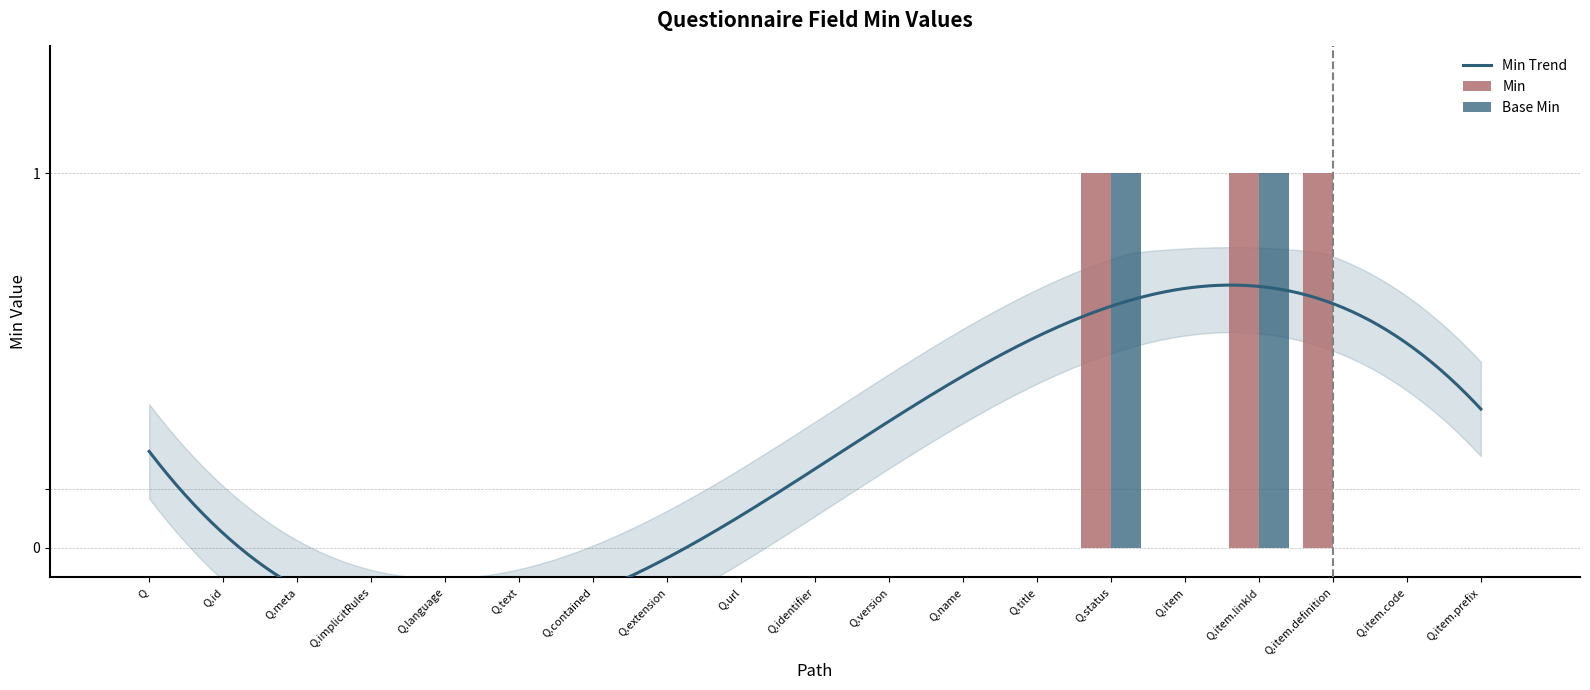

Is the value of Min at Q.url greater than the value of Base Min at Q.language?

No